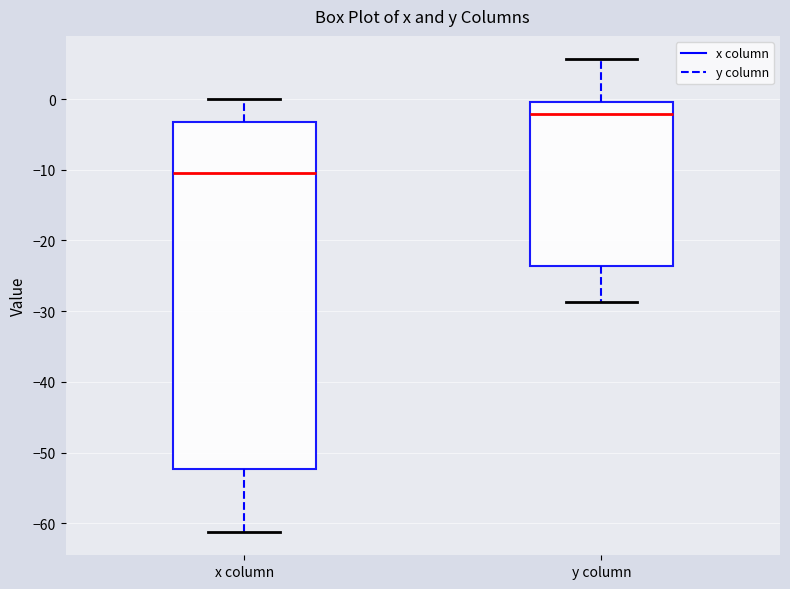

Comparing the boxes themselves (not the whiskers), which one is the tallest?

x column